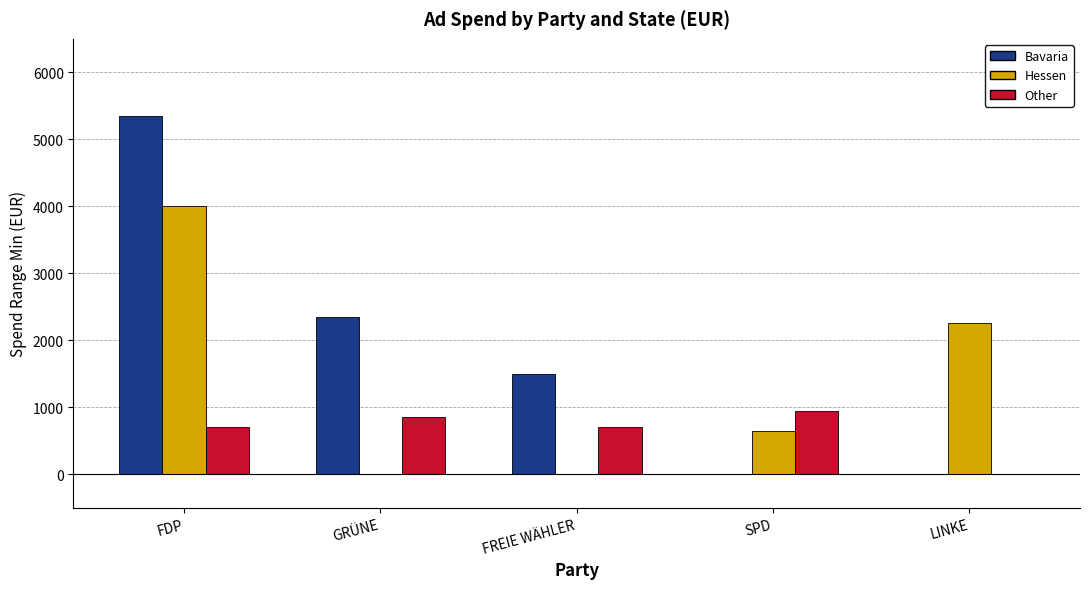

At which label does Bavaria reach its peak?

FDP